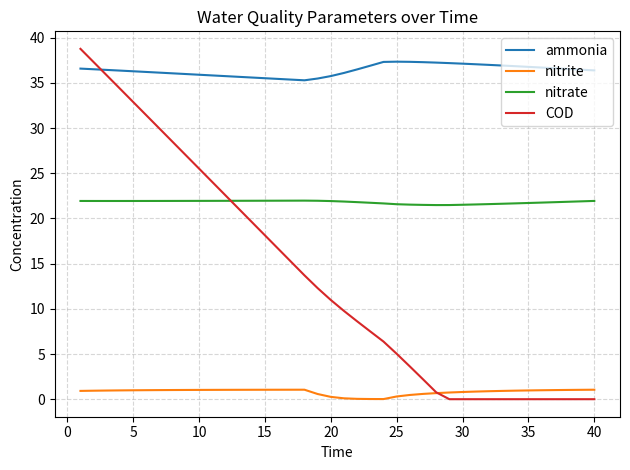

How many values in the COD series are below 10?

20